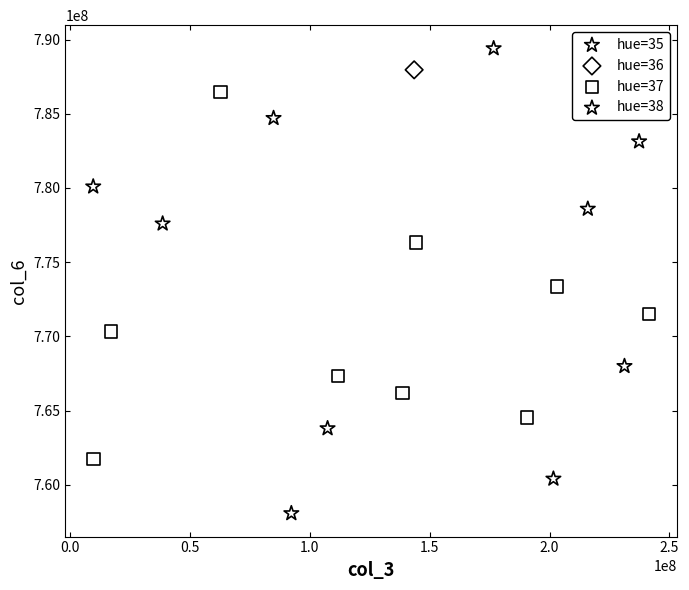

What are all the series names shown in the legend?

hue=35, hue=36, hue=37, hue=38